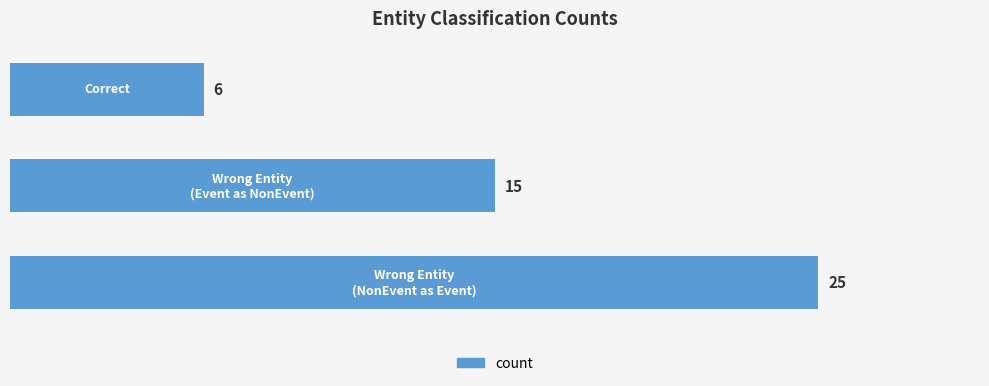

What is the difference between the maximum and minimum values?

19